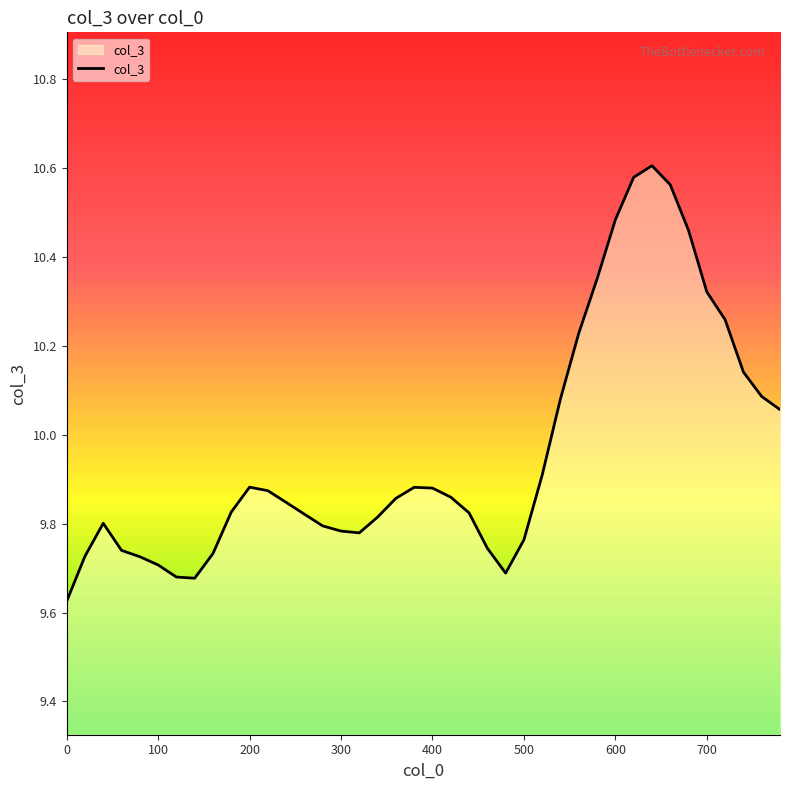

Reading left to right, transcribe all the data shown in this chart.

0=9.6	20=9.7	40=9.8	60=9.7	80=9.7	100=9.7	120=9.7	140=9.7	160=9.7	180=9.8	200=9.9	220=9.9	240=9.8	260=9.8	280=9.8	300=9.8	320=9.8	340=9.8	360=9.9	380=9.9	400=9.9	420=9.9	440=9.8	460=9.7	480=9.7	500=9.8	520=9.9	540=10.1	560=10.2	580=10.4	600=10.5	620=10.6	640=10.6	660=10.6	680=10.5	700=10.3	720=10.3	740=10.1	760=10.1	780=10.1